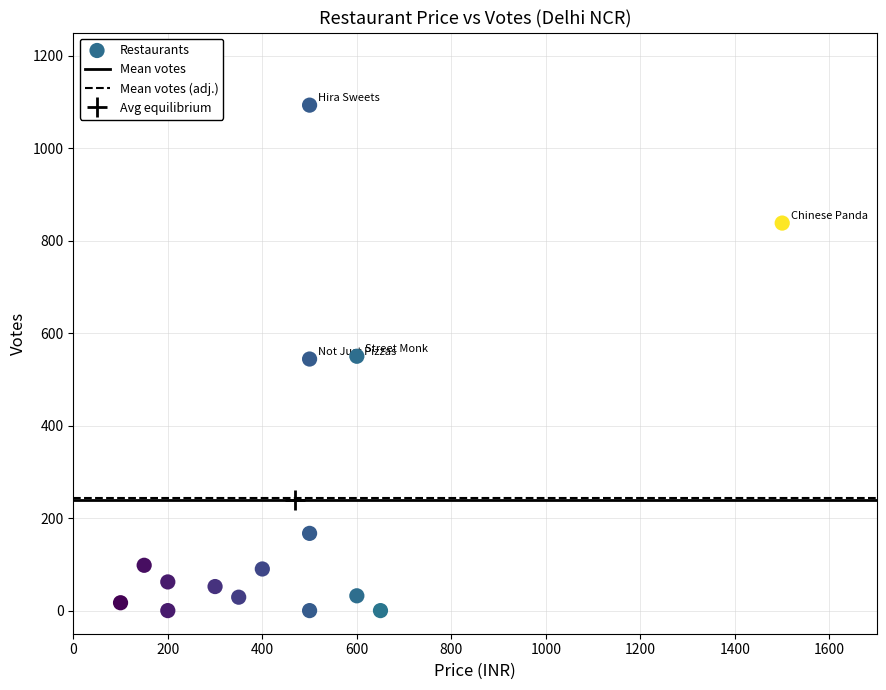

What is the range of X values (max minus min)?

1400